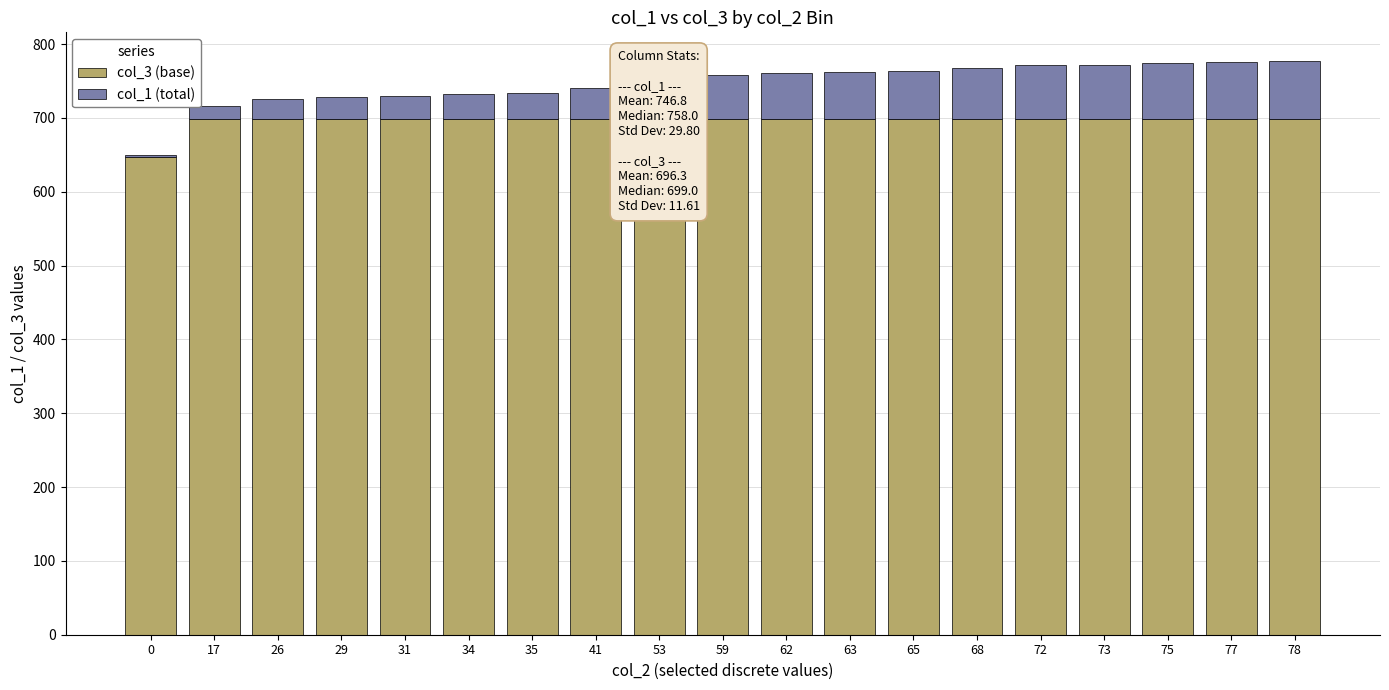

At how many categories does at least one series exceed 131?

19